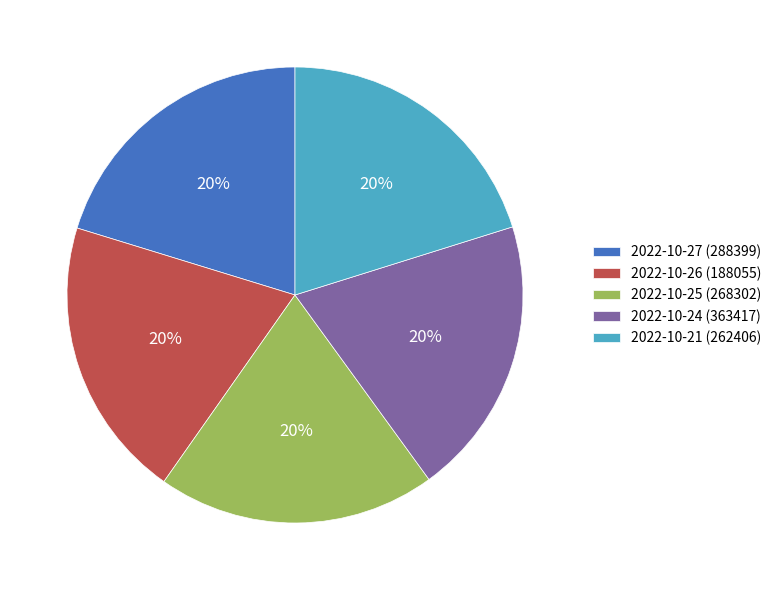

To the nearest percent, what is the combined percentage of 2022-10-25 (268302) and 2022-10-27 (288399)?

40%